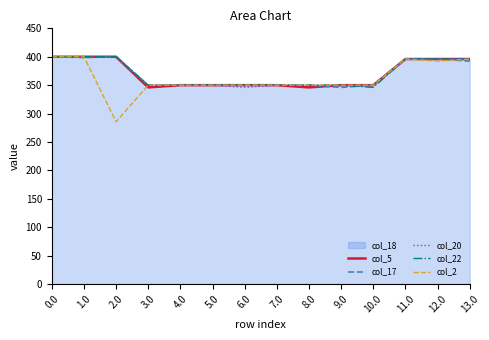

True or false: col_2 and col_22 cross at least once.

False